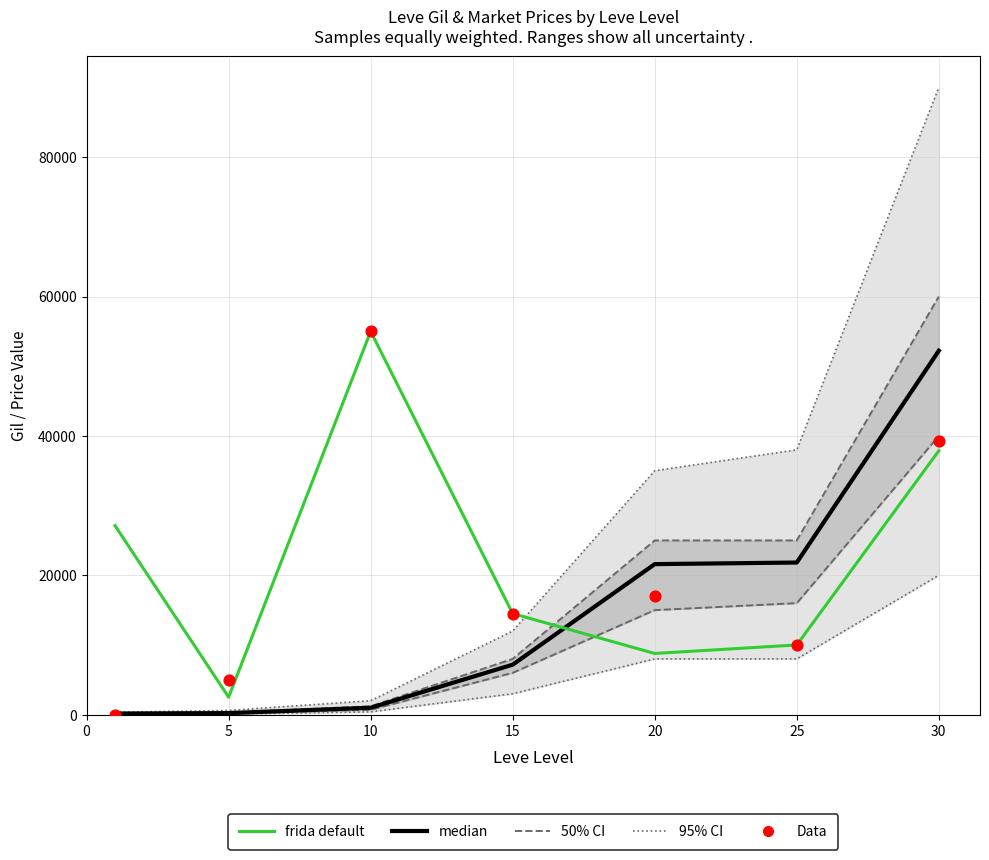

What is the total value across all series at 5?

8627.0